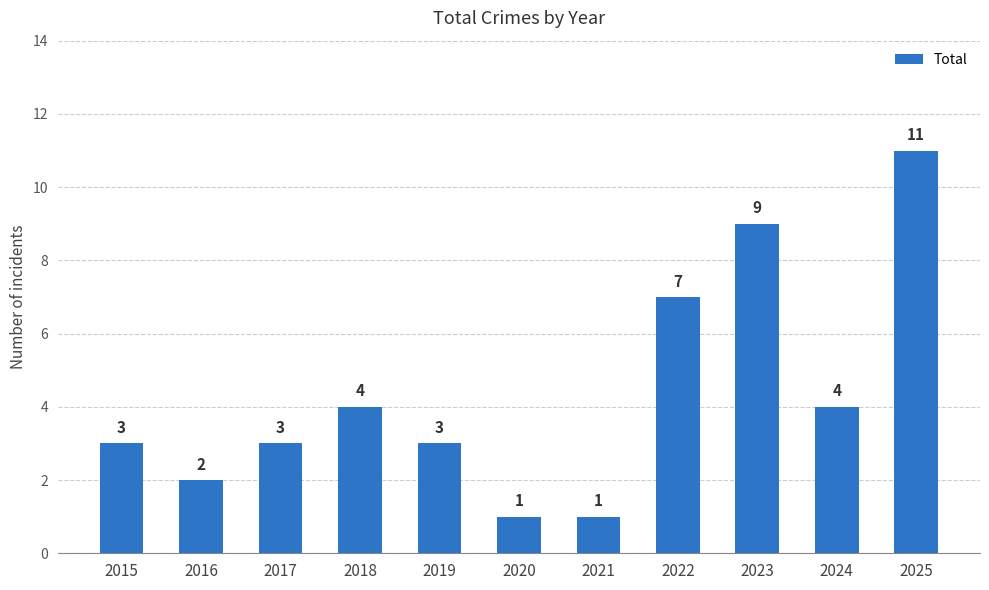

What is the smallest value displayed?

1